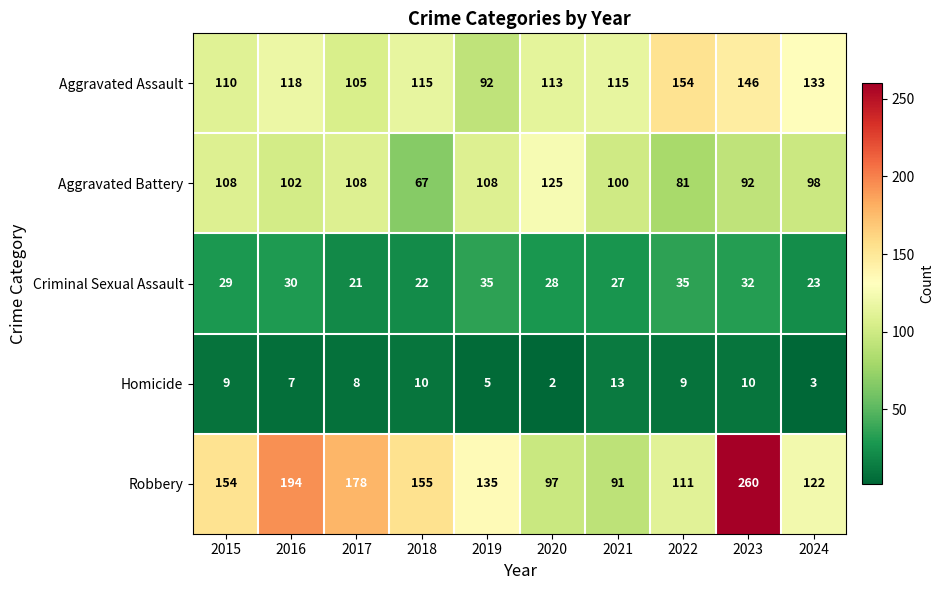

What is the sum of all Homicide values?

76